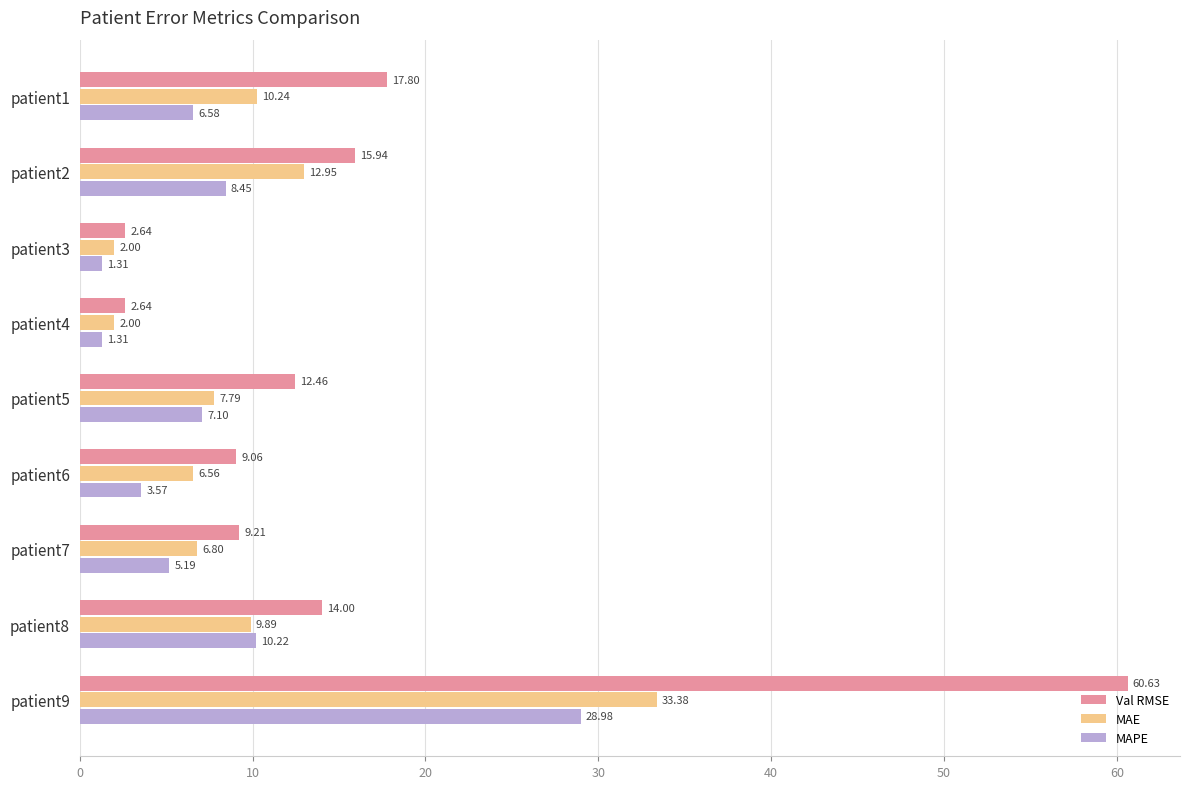

What is the total value across all series at patient1?

34.6